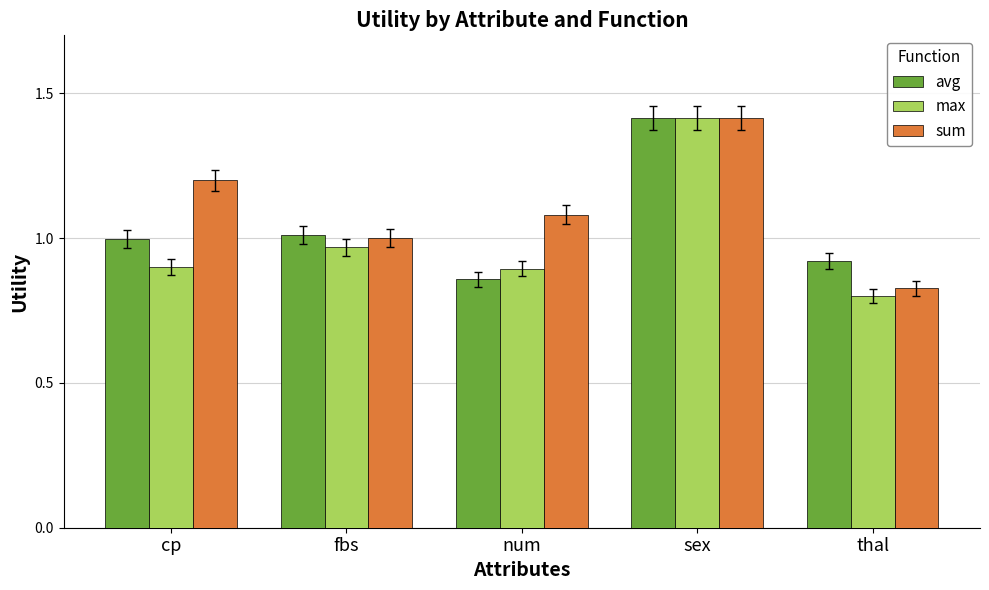

How many bars are there in total?

15